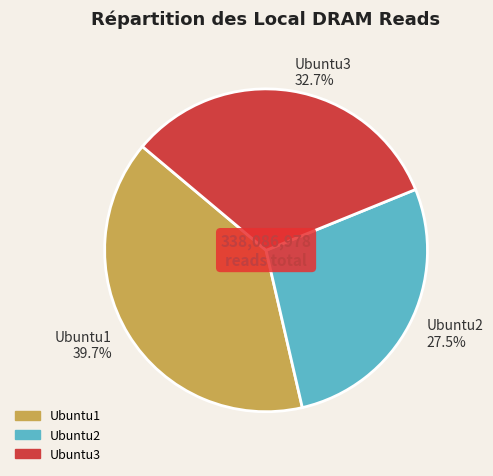

Count the number of slices in the pie.

3